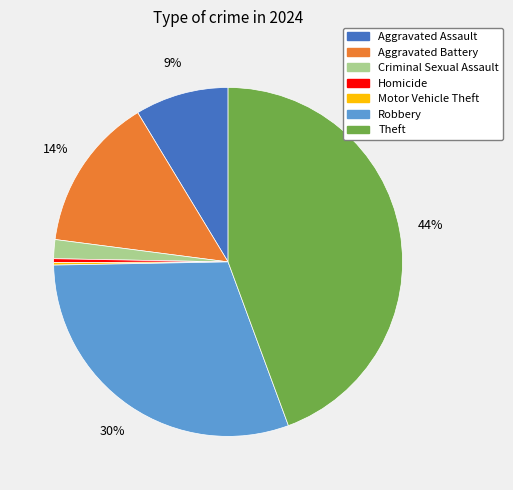

To the nearest percent, what is the combined percentage of Criminal Sexual Assault and Homicide?

2%